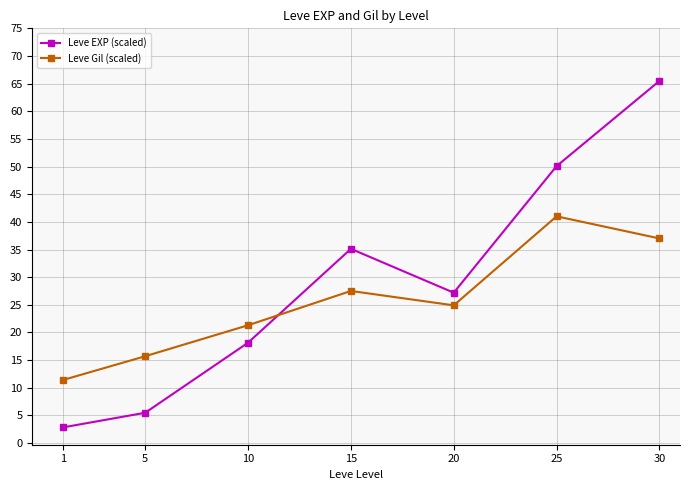

What is the total value across all series at 10?

39.4